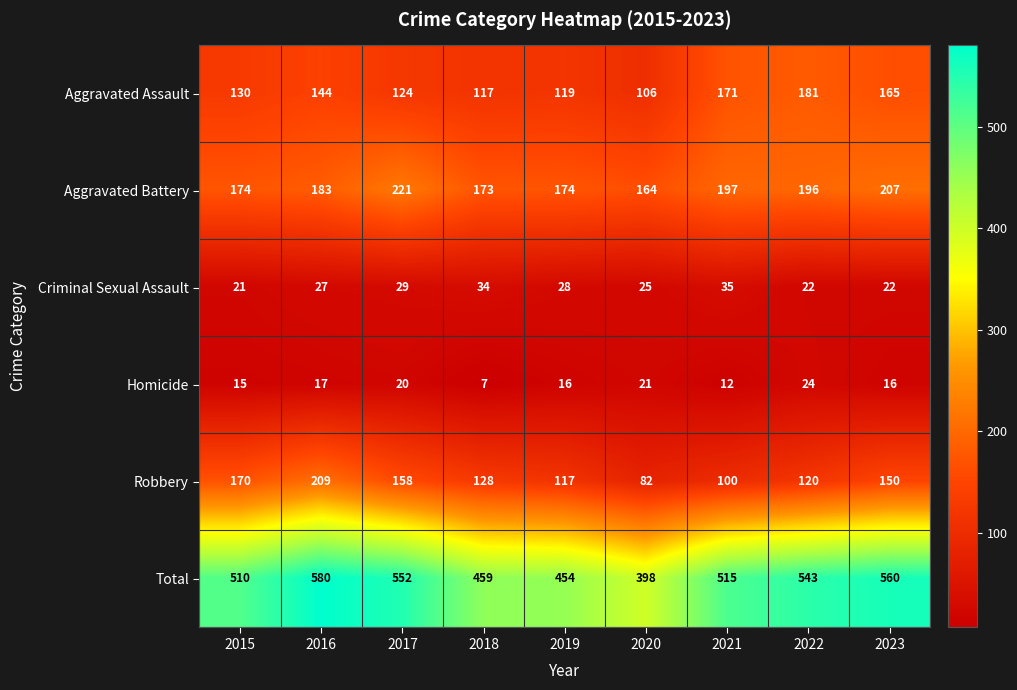

What is the approximate value of Homicide at 2022, to the nearest 5?

25